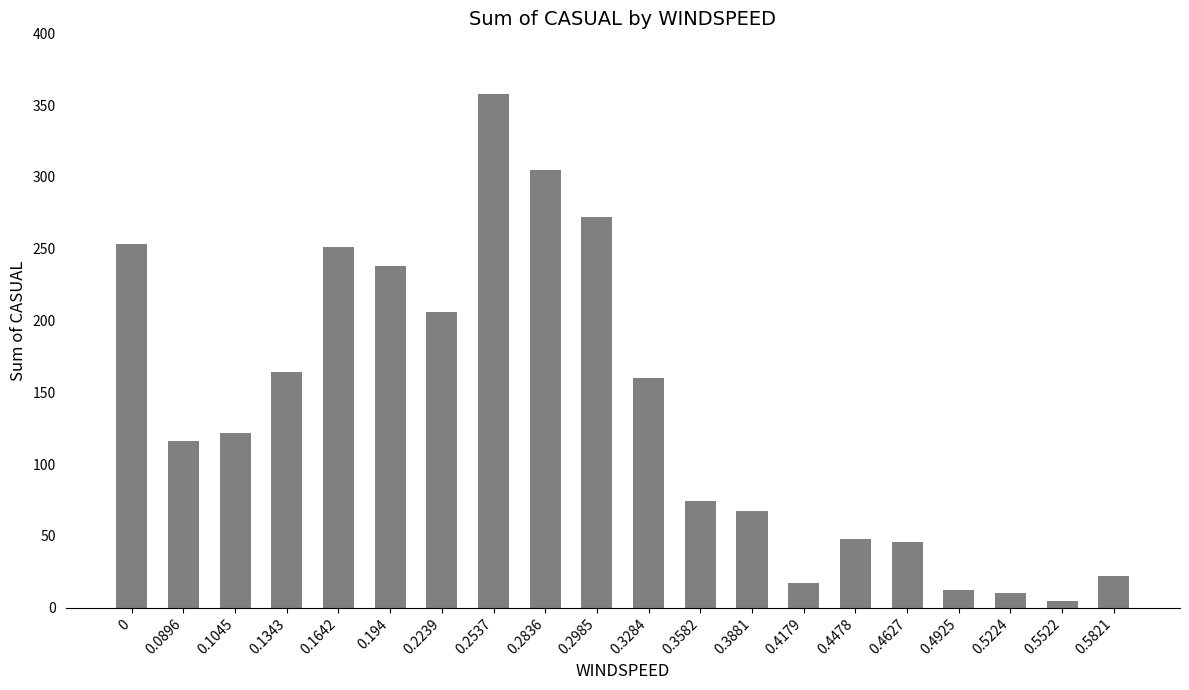

What is the label of the 18th bar from the right?

0.1045